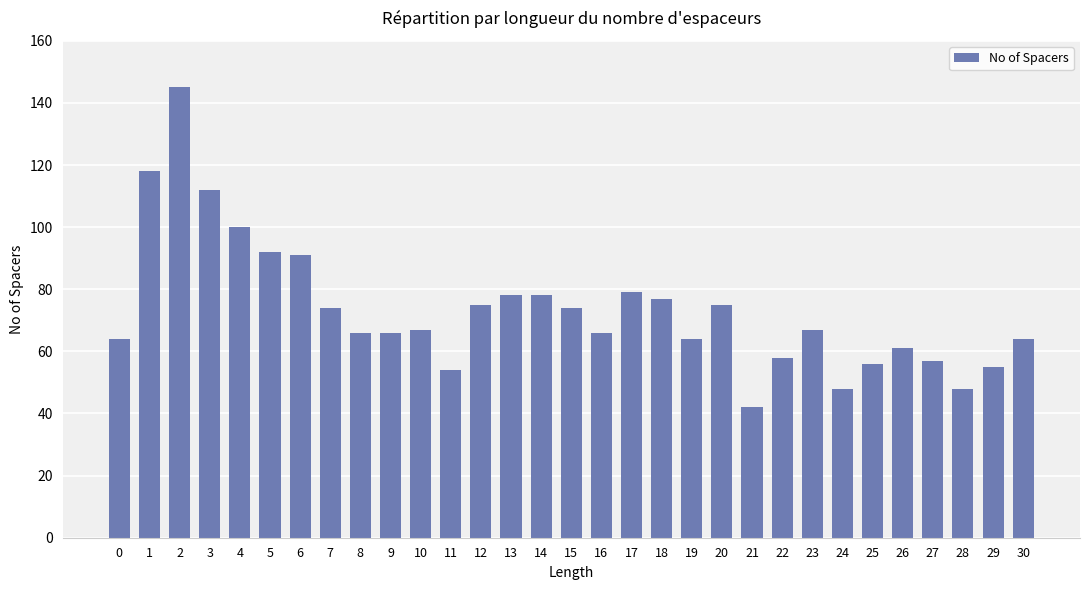

Read the value at 30, to the nearest 5.

65